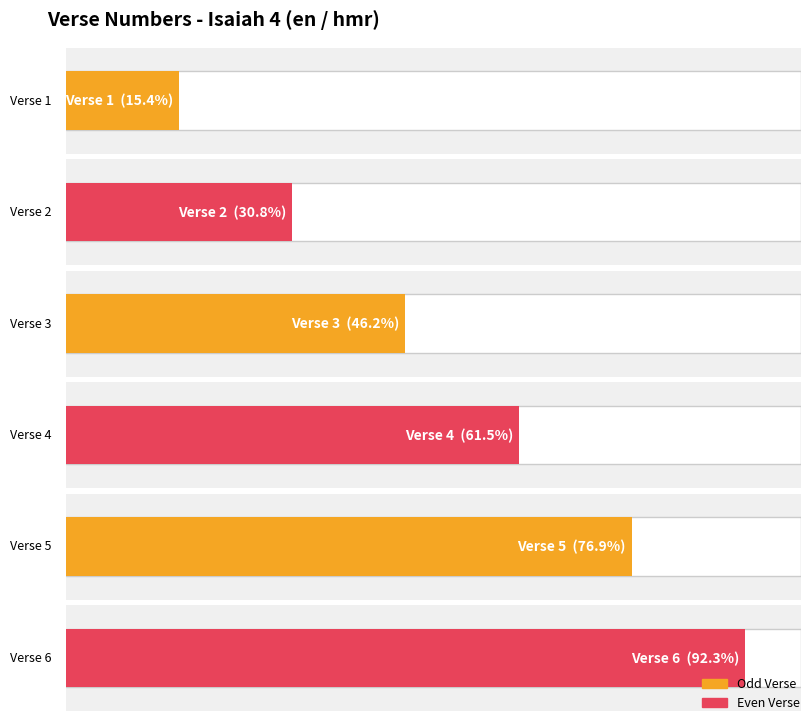

Which label corresponds to the smallest value in the chart?

Verse 1